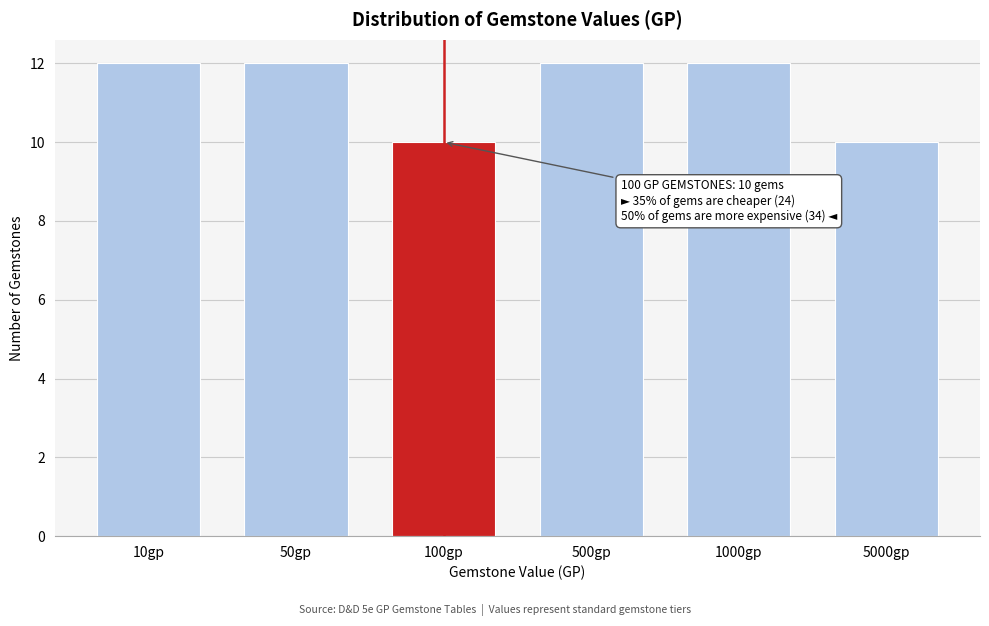

Reading left to right, extract all data points from this chart.

10gp=12	50gp=12	100gp=10	500gp=12	1000gp=12	5000gp=10